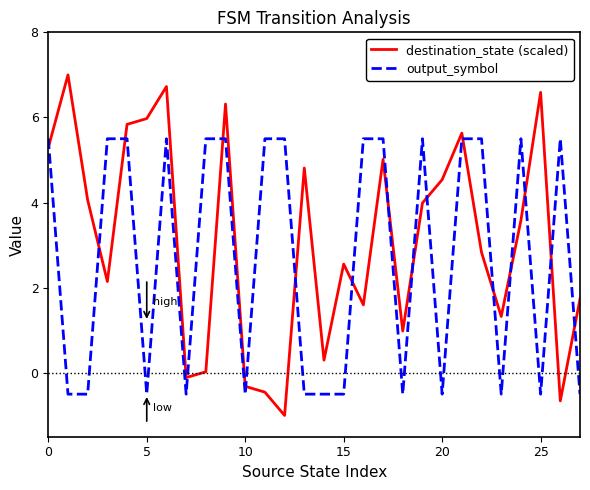

How many times do output_symbol and destination_state (scaled) cross each other?

17